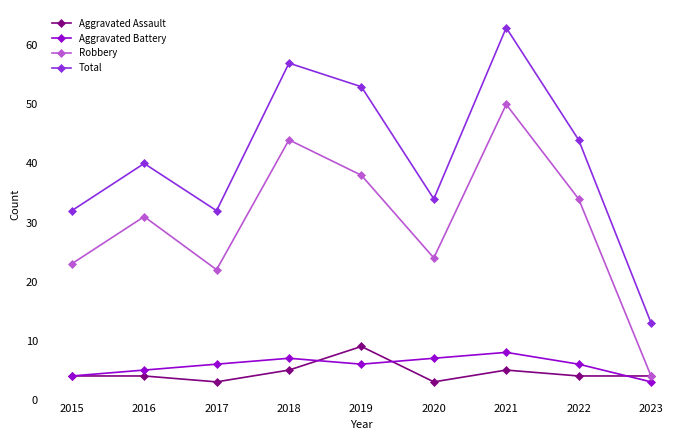

What are all the series names shown in the legend?

Aggravated Assault, Aggravated Battery, Robbery, Total